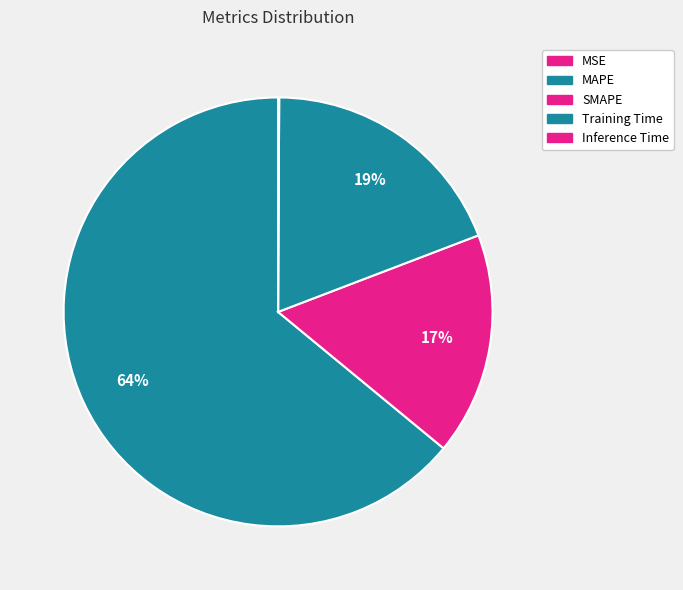

Rank the categories by value from highest to lowest.

MAPE, Training Time, SMAPE, Inference Time, MSE